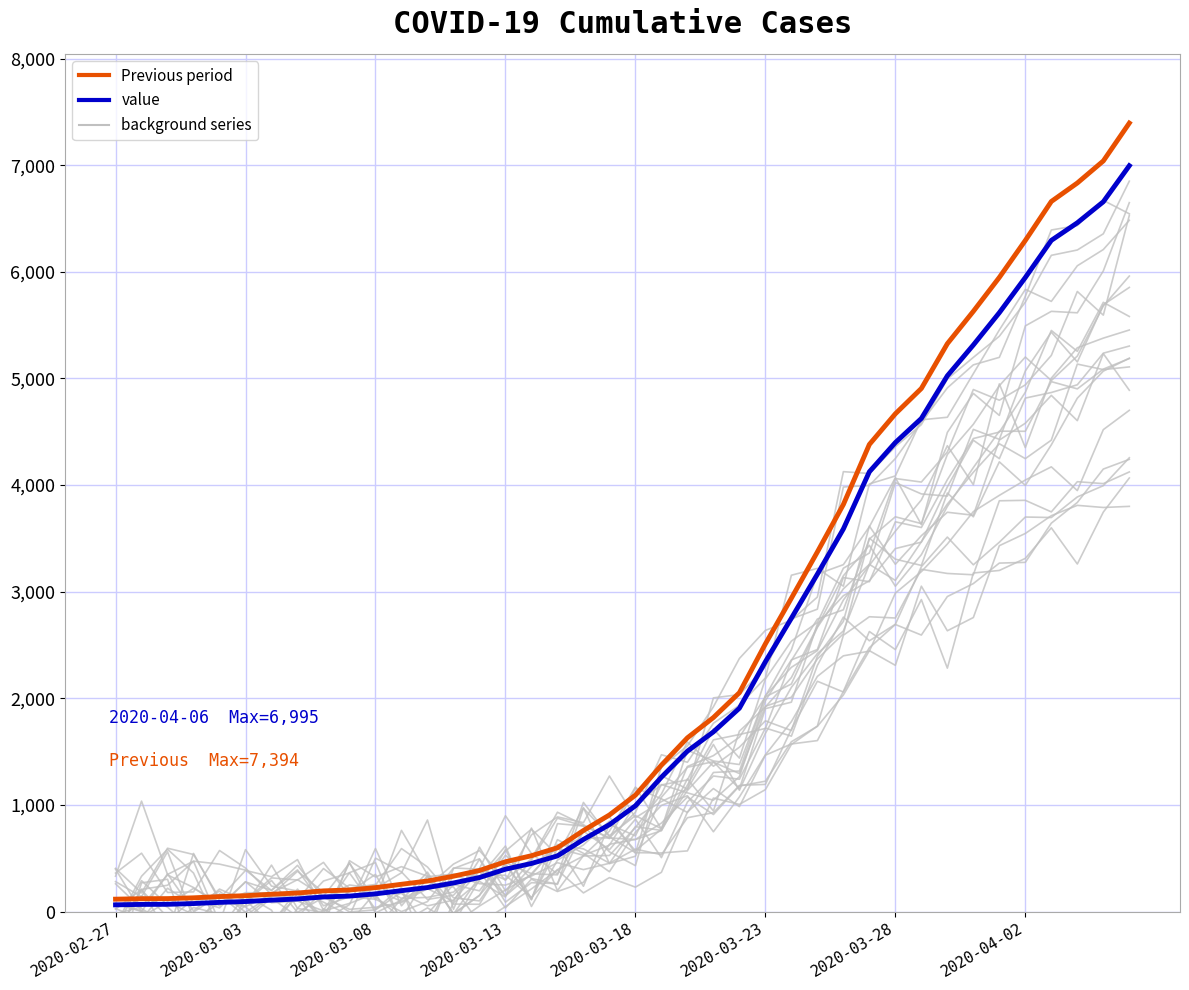

How many lines are shown in the chart?

2